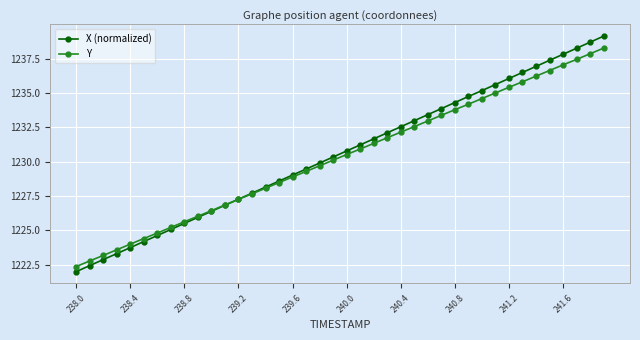

Which series has the largest range (max minus min)?

X (normalized)